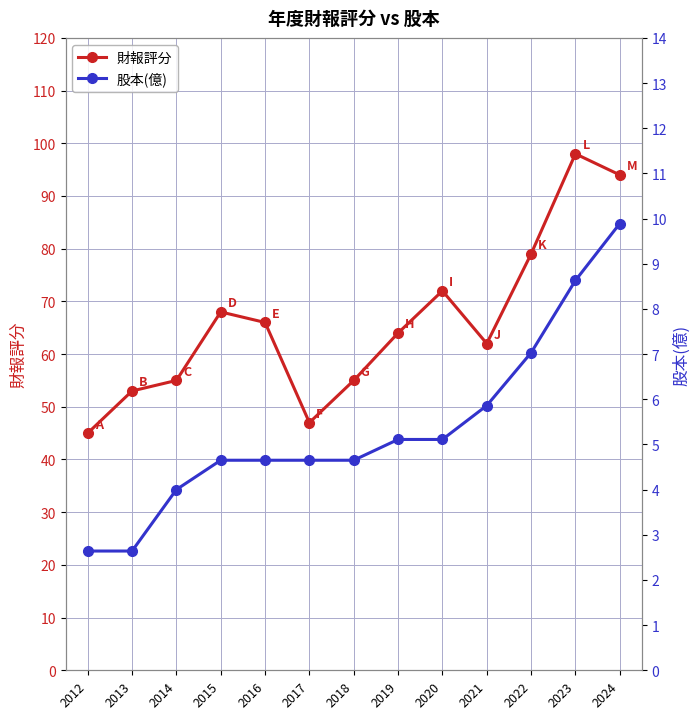

Reading right to left, transcribe all the data shown in this chart.

財報評分: 2024=94.0	2023=98.0	2022=79.0	2021=62.0	2020=72.0	2019=64.0	2018=55.0	2017=47.0	2016=66.0	2015=68.0	2014=55.0	2013=53.0	2012=45.0
股本(億): 2024=9.9	2023=8.6	2022=7.0	2021=5.9	2020=5.1	2019=5.1	2018=4.7	2017=4.7	2016=4.7	2015=4.7	2014=4.0	2013=2.6	2012=2.6